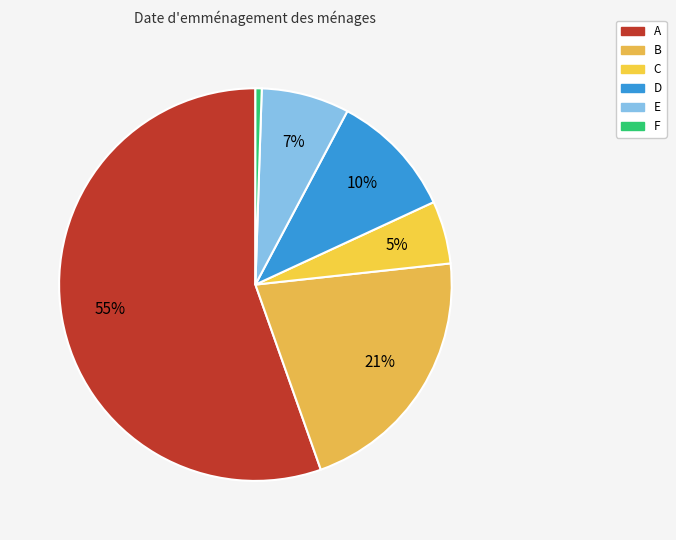

Is it true that B is 30% of the pie?

False